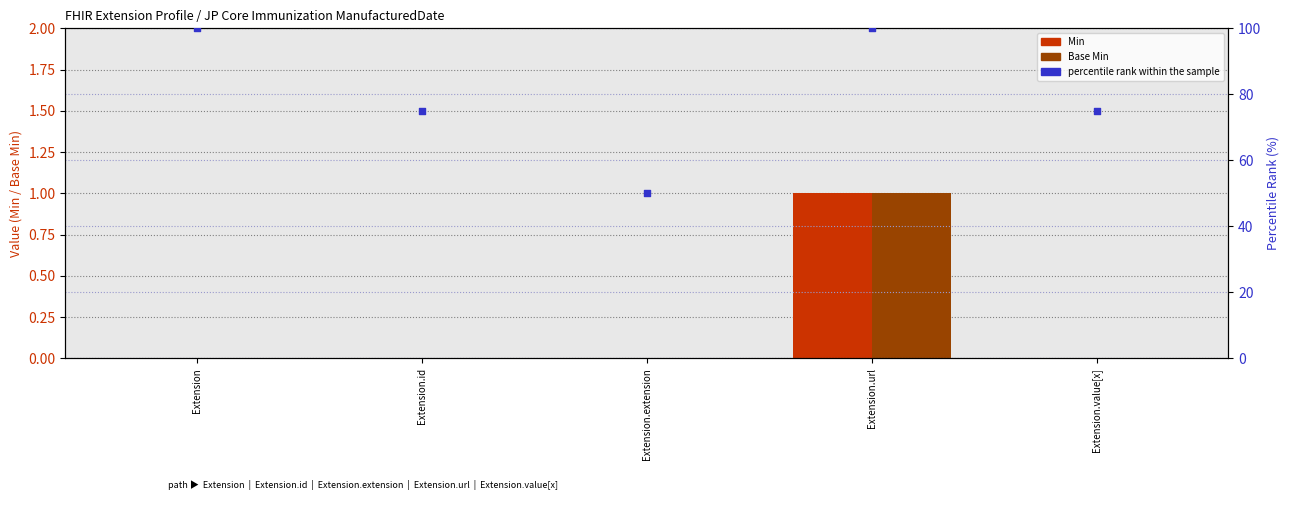

Which series contains the highest Y value?

percentile rank within the sample